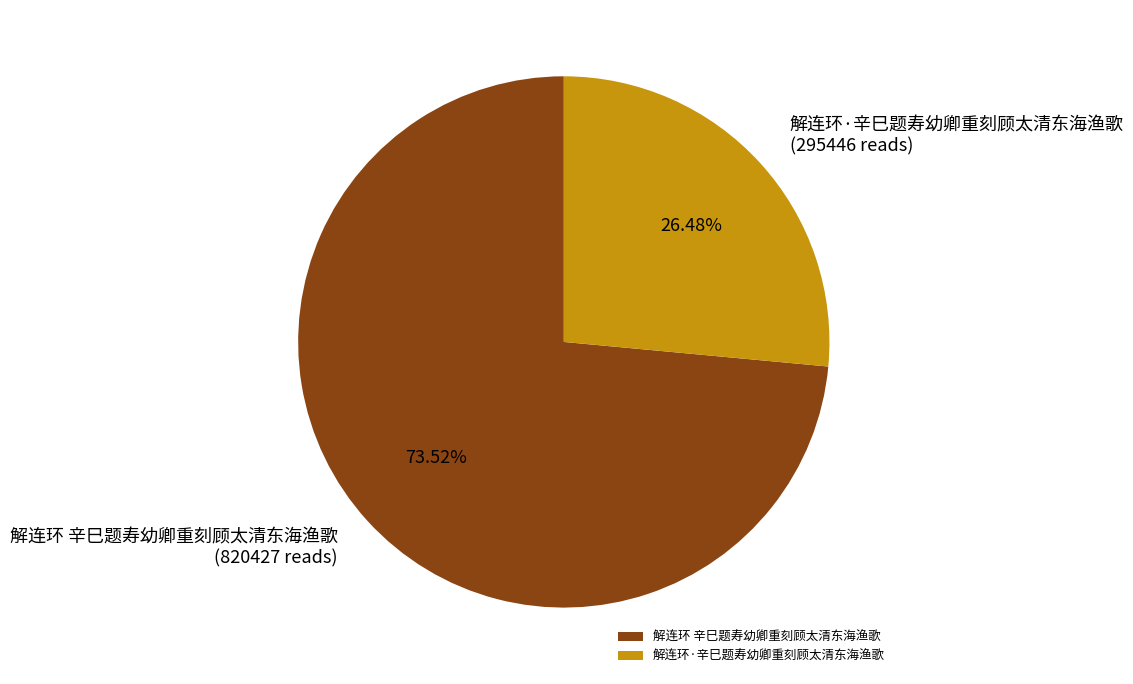

The 解连环 辛巳题寿幼卿重刻顾太清东海渔歌 slice represents 61% of the pie. True or false?

False